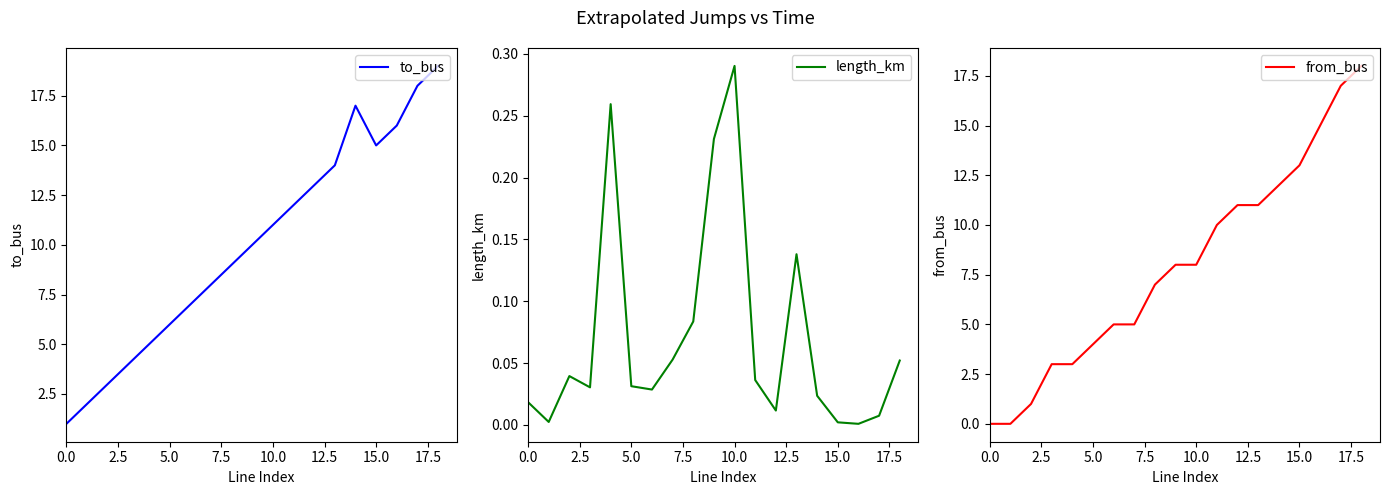

What is the highest value of the to_bus series?

19